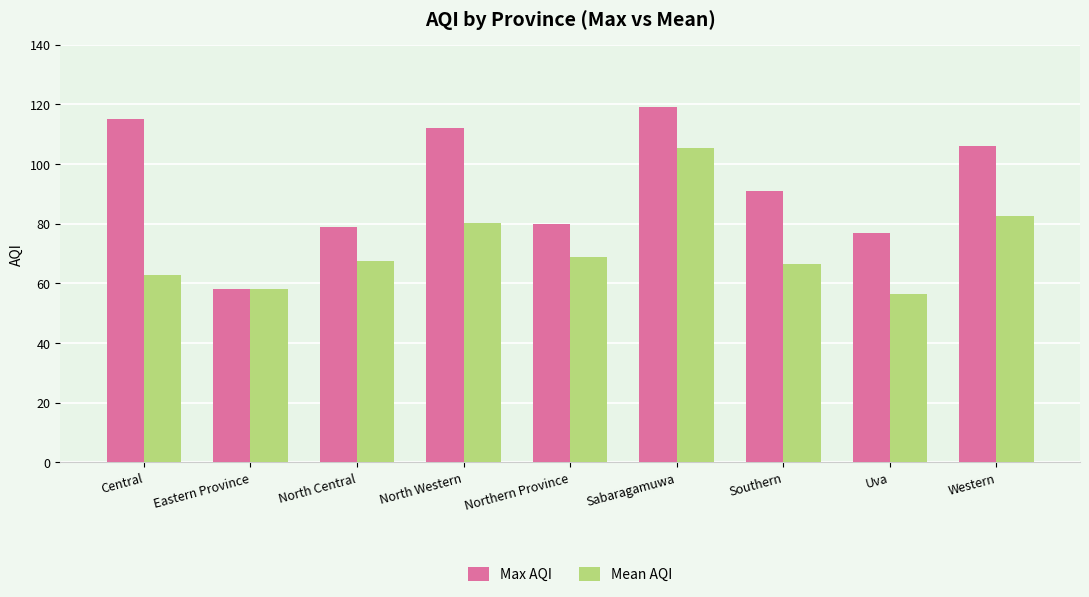

Reading left to right, what are all the values shown in this chart?

Max AQI: Central=115.0	Eastern Province=58.0	North Central=79.0	North Western=112.0	Northern Province=80.0	Sabaragamuwa=119.0	Southern=91.0	Uva=77.0	Western=106.0
Mean AQI: Central=62.7	Eastern Province=58.0	North Central=67.5	North Western=80.3	Northern Province=68.8	Sabaragamuwa=105.5	Southern=66.5	Uva=56.3	Western=82.5